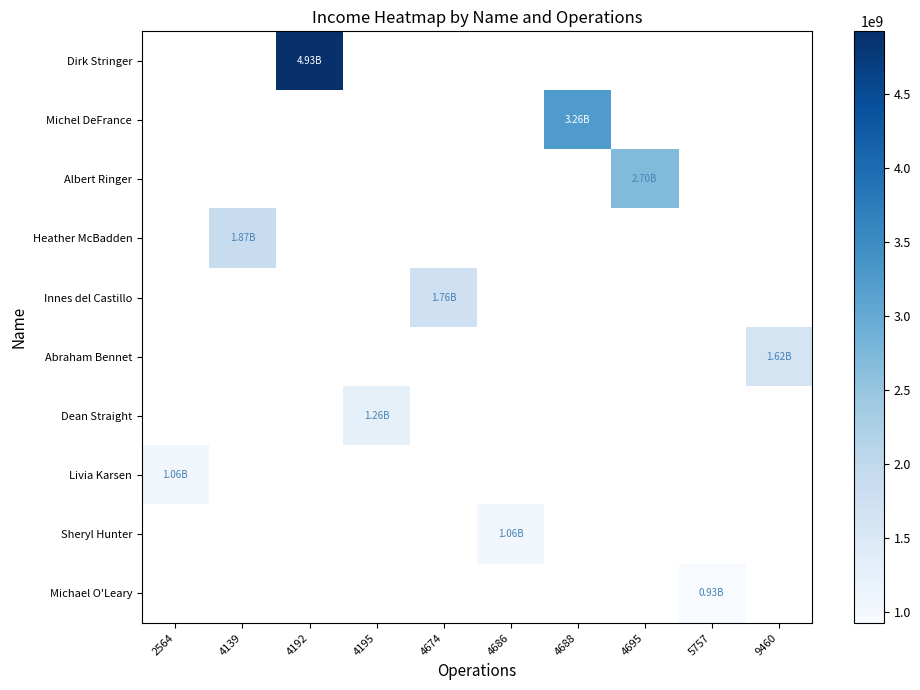

Which label corresponds to the smallest value in the chart?

5757